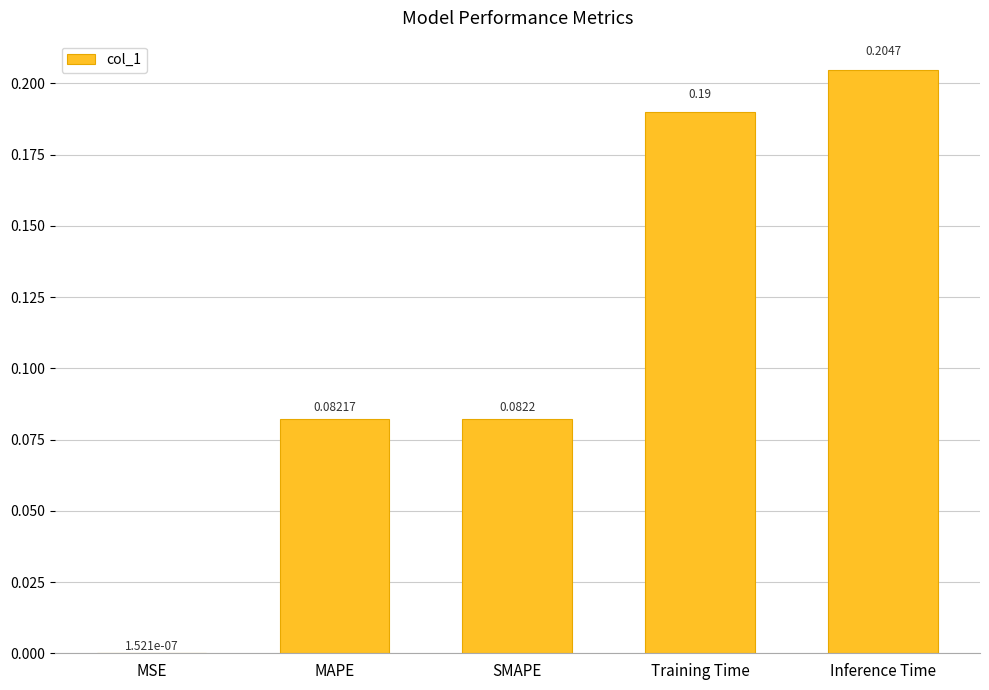

At which label is the value closest to 0?

MSE